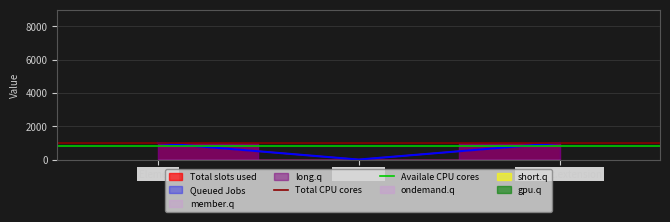

At which label is Availale CPU cores closest to 800?

Element